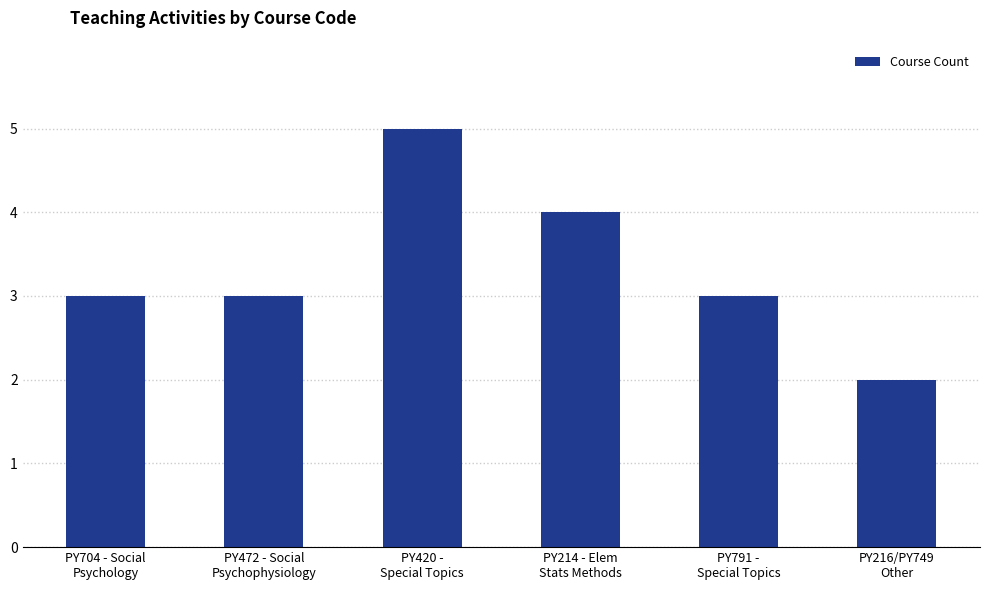

What is the greatest value displayed?

5